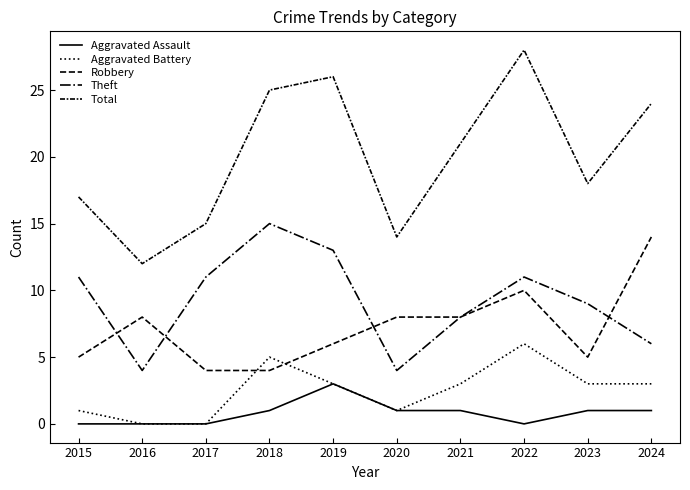

Does the chart display data point markers on the line(s)?

No